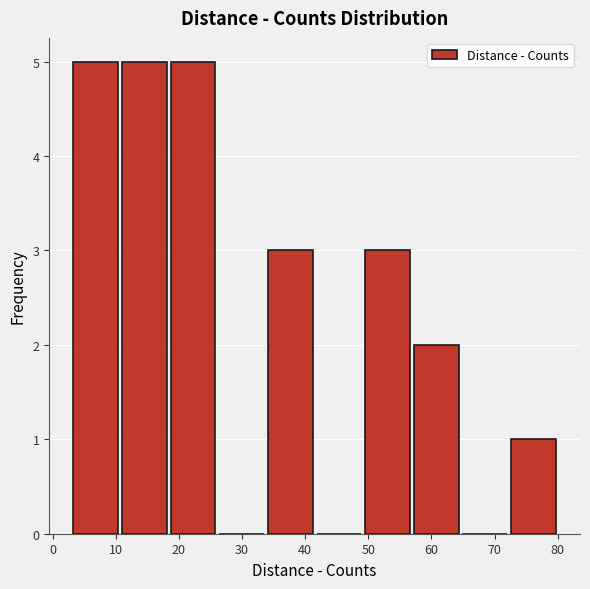

How tall is the bar that spans 33.8 to 41.5 on the x-axis? Neither the bar edges nor the heights are printed on the chart, so give them approximately, as read against the axes.

3